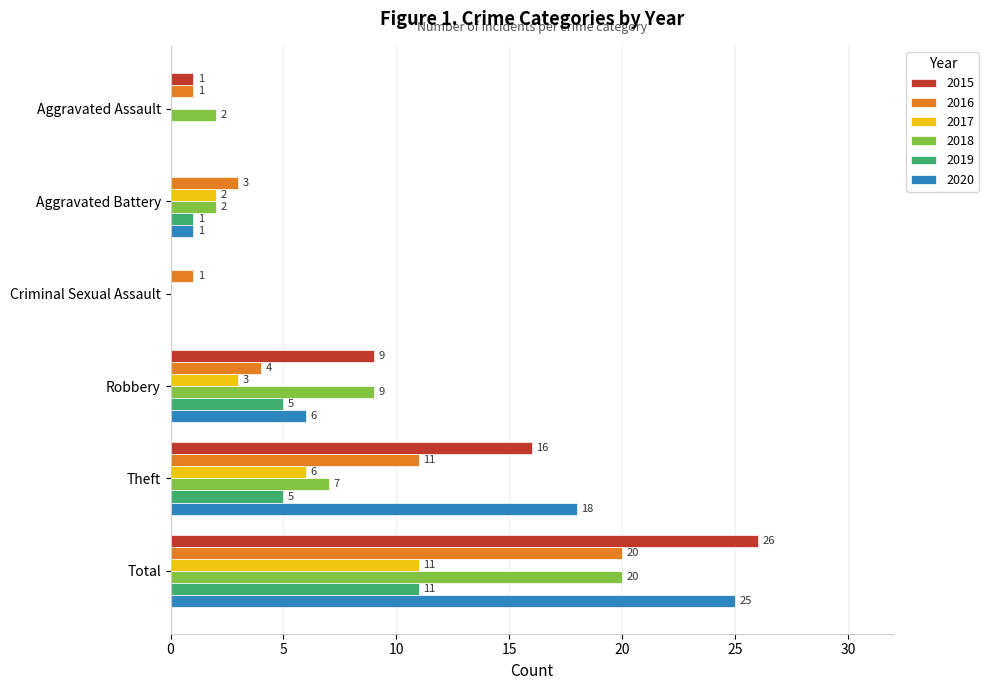

Where is 2016 nearest to the value 10?

Theft